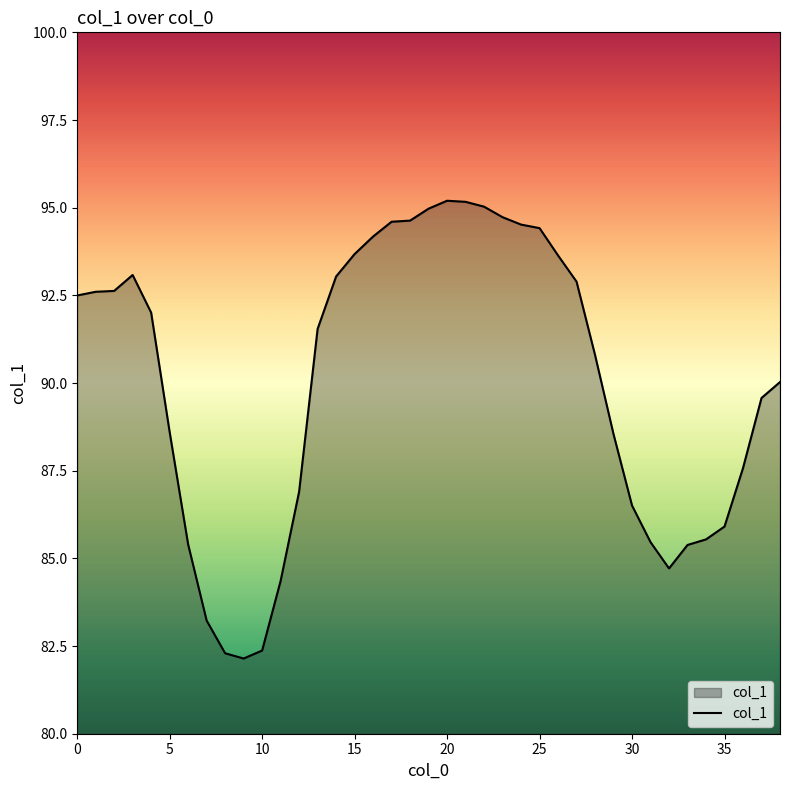

What is the smallest value displayed?

82.1